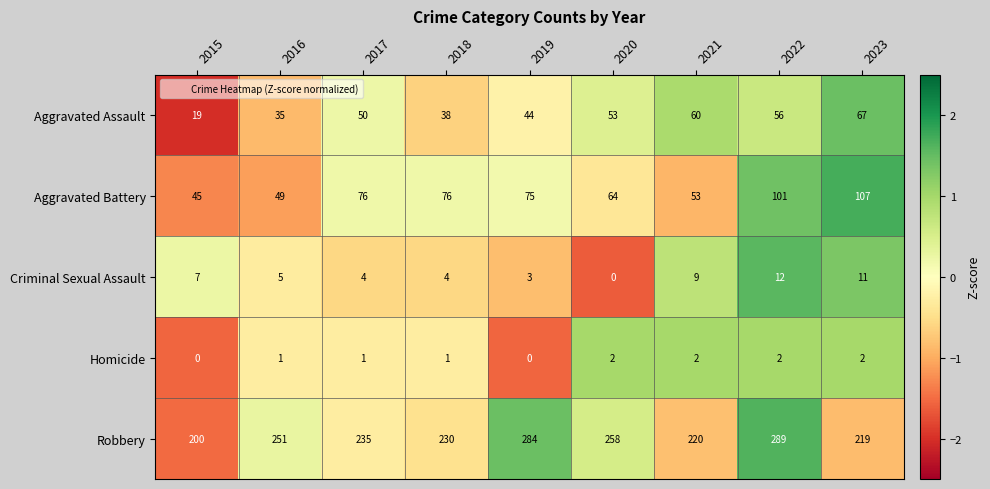

Which series changed the most between 2020 and 2023?

Aggravated Battery